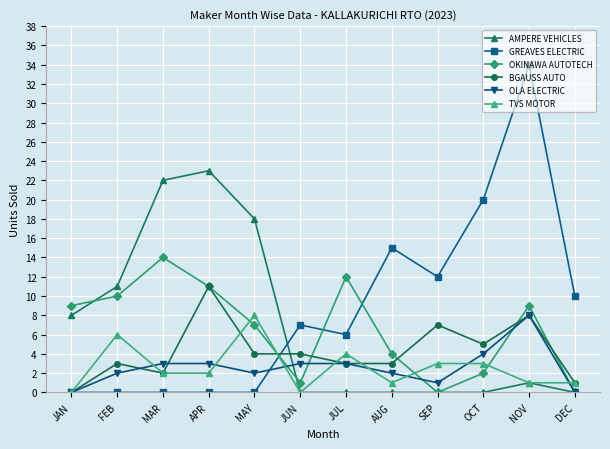

What is the approximate value of OLA ELECTRIC at MAR?

3